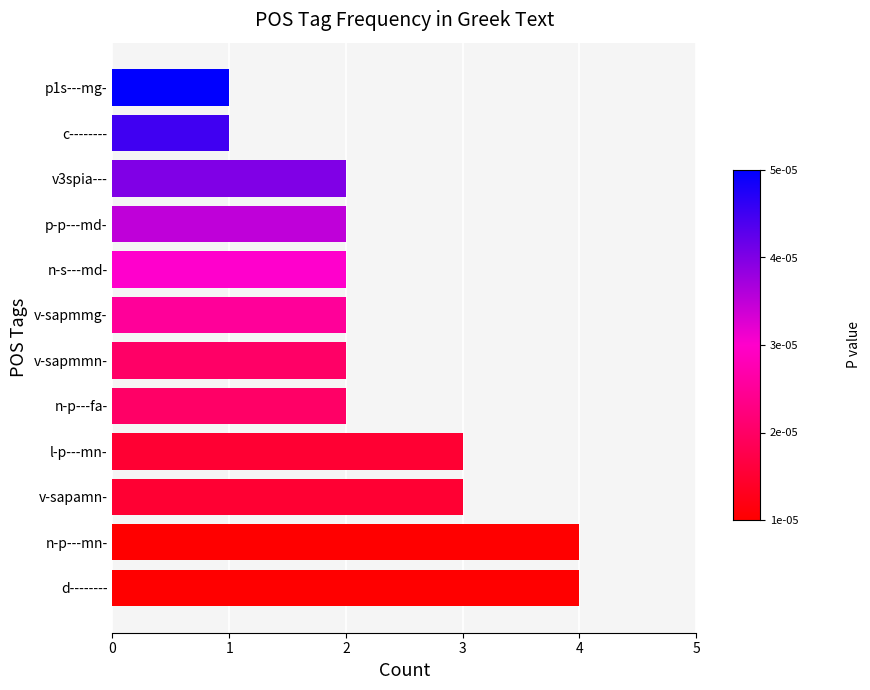

What is the difference between the maximum and minimum values?

3